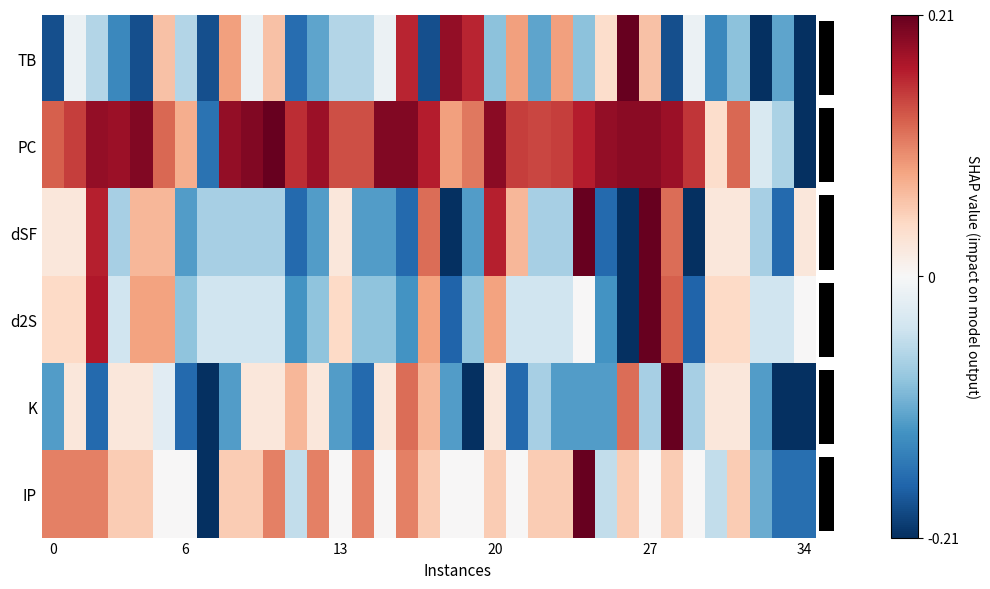

At how many categories does at least one series exceed 0?

32